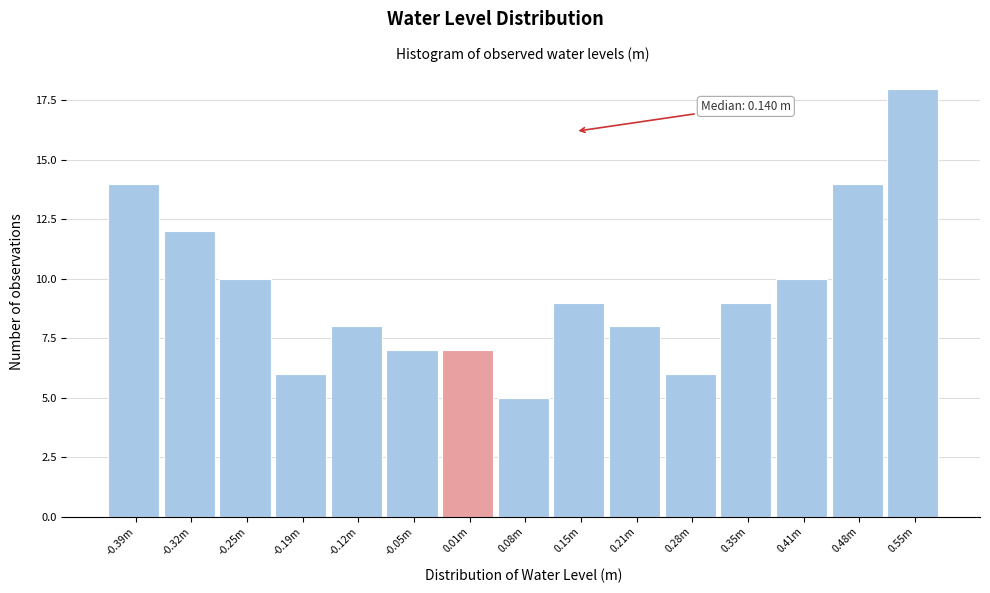

Reading left to right, list all the values displayed in this chart.

14	12	10	6	8	7	7	5	9	8	6	9	10	14	18